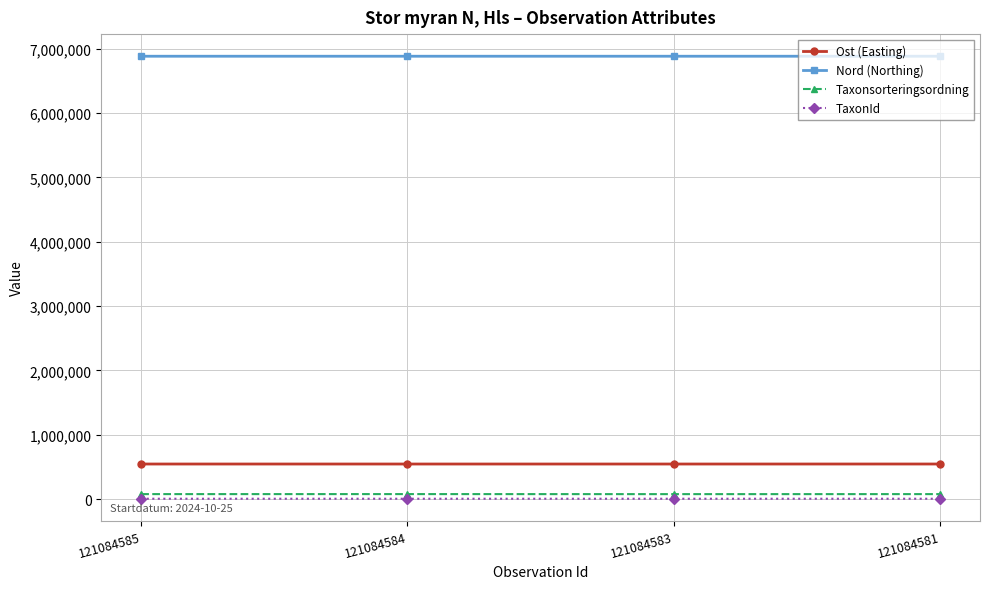

How many Taxonsorteringsordning values are between 78340 and 78604?

3